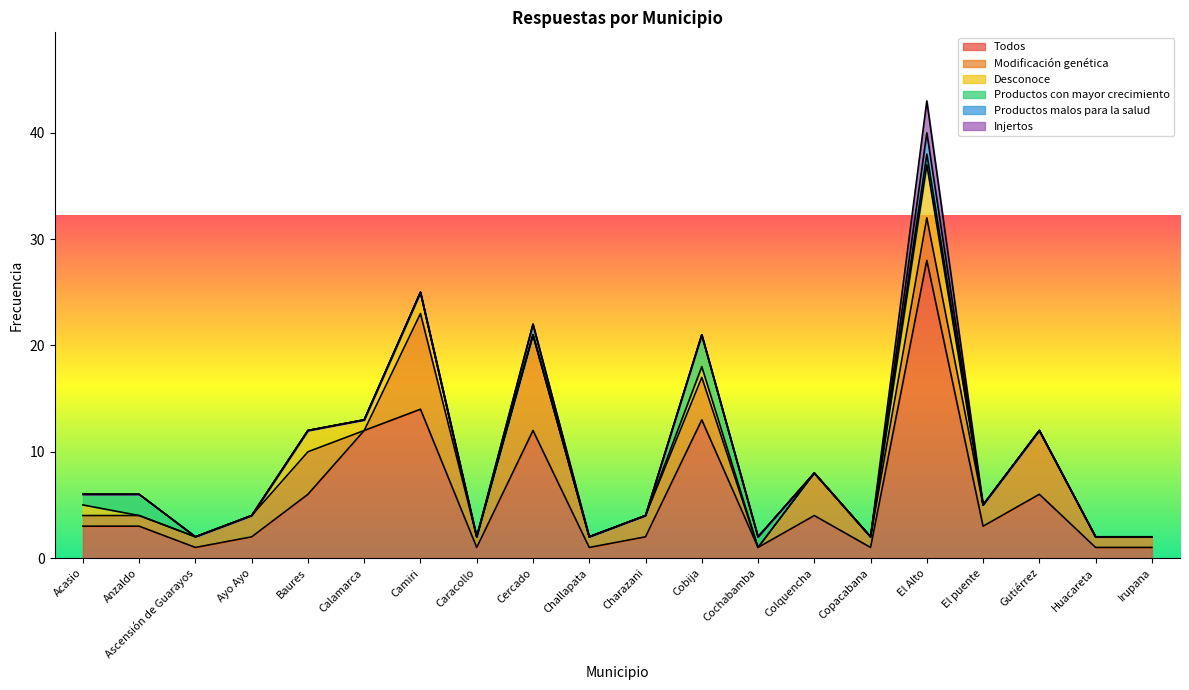

What is the label of the 17th point from the left?

El puente